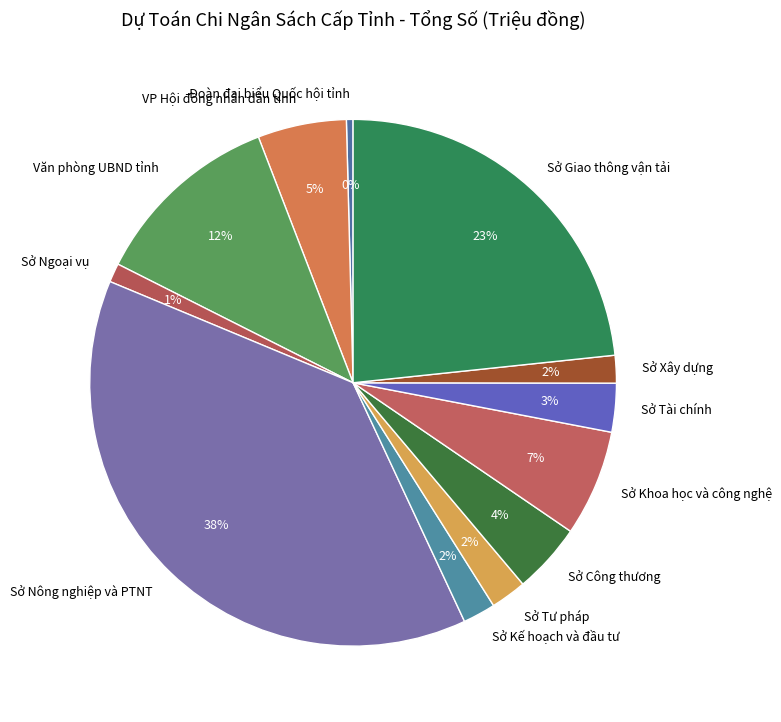

To the nearest percent, what is the difference between the largest and smallest slice percentages?

38%